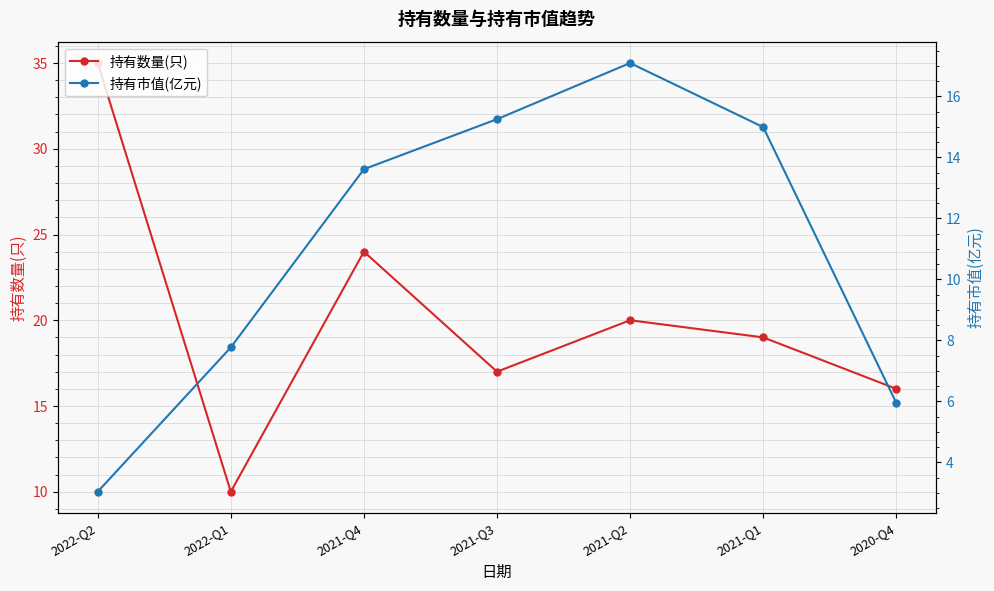

Which series has the largest total across all categories?

持有数量(只)